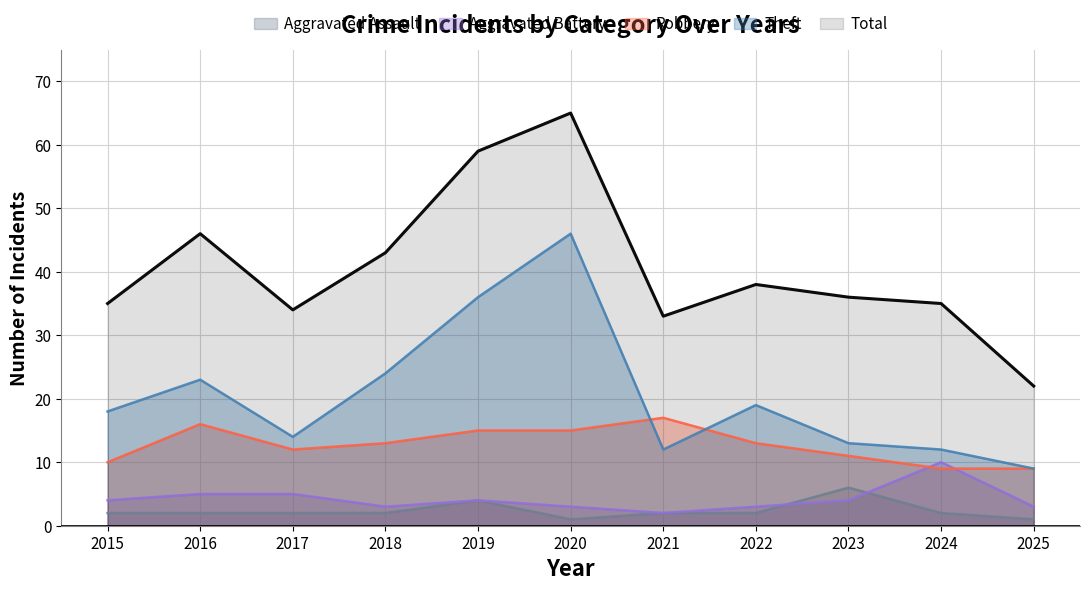

True or false: Theft and Aggravated Assault intersect in this chart.

False